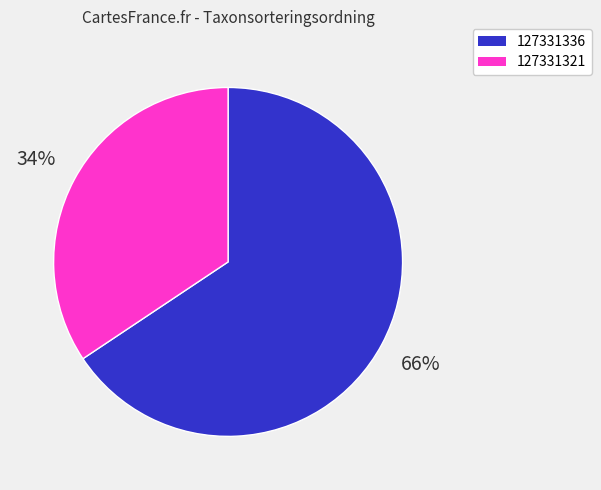

Does 127331321 account for over 50% of the chart?

No